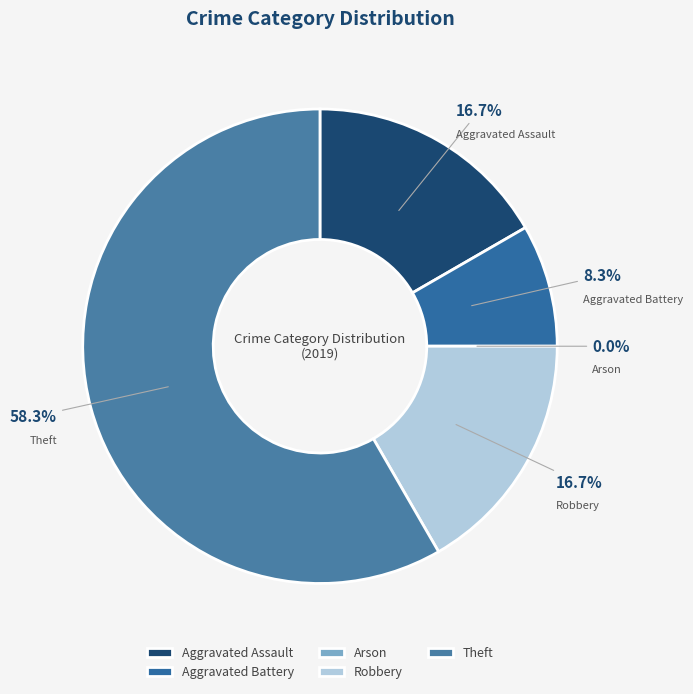

Rank the categories by value from highest to lowest.

Theft, Aggravated Assault, Robbery, Aggravated Battery, Arson